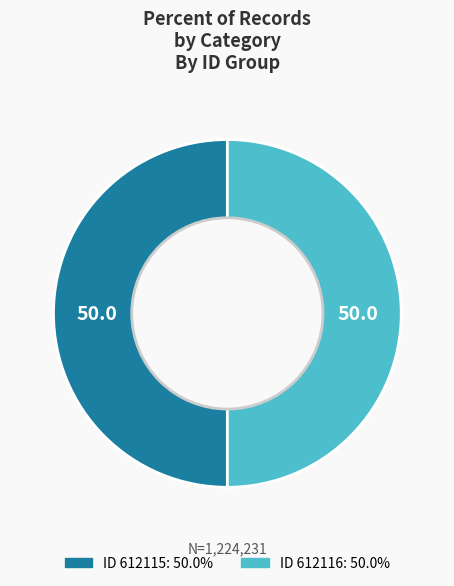

Which category accounts for the majority?

612116